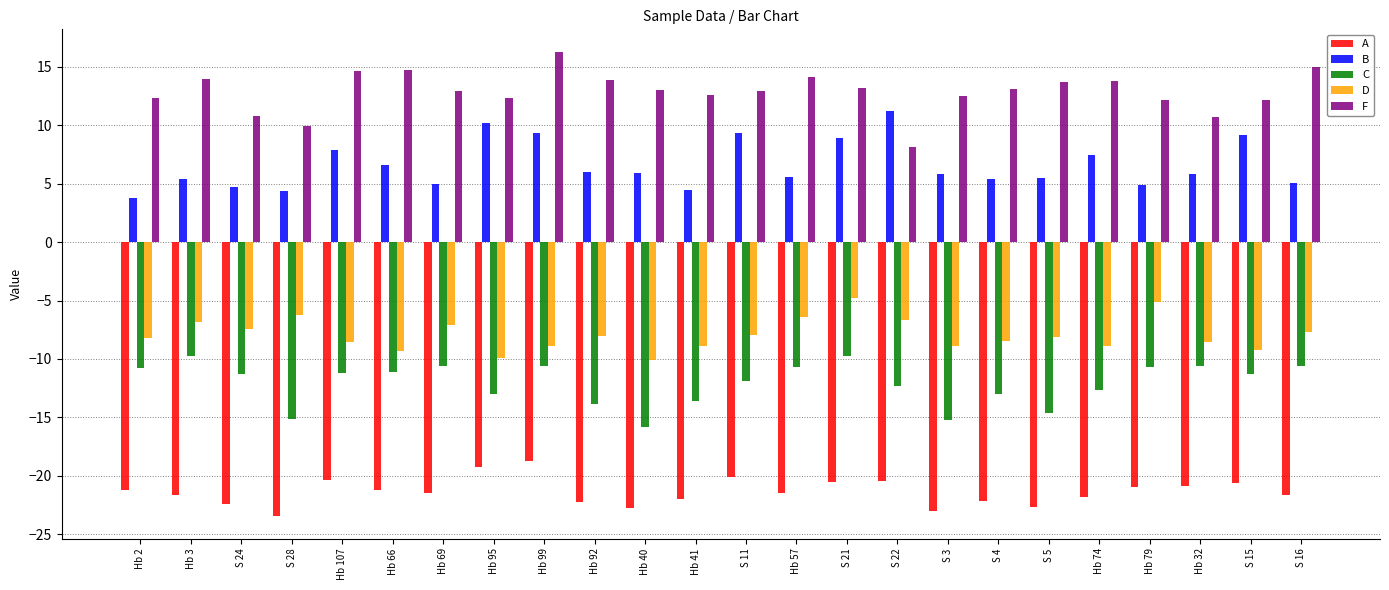

Which series has the largest total across all categories?

F